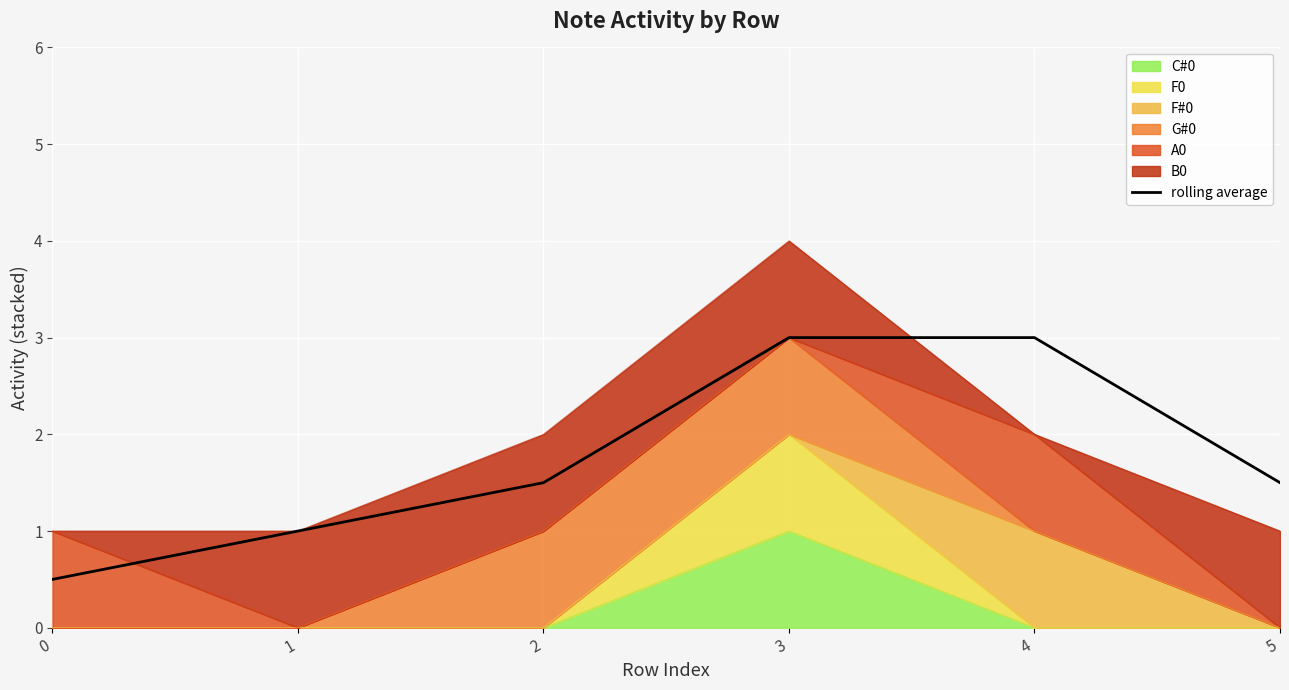

True or false: the data shows 2.2 at 5.

False